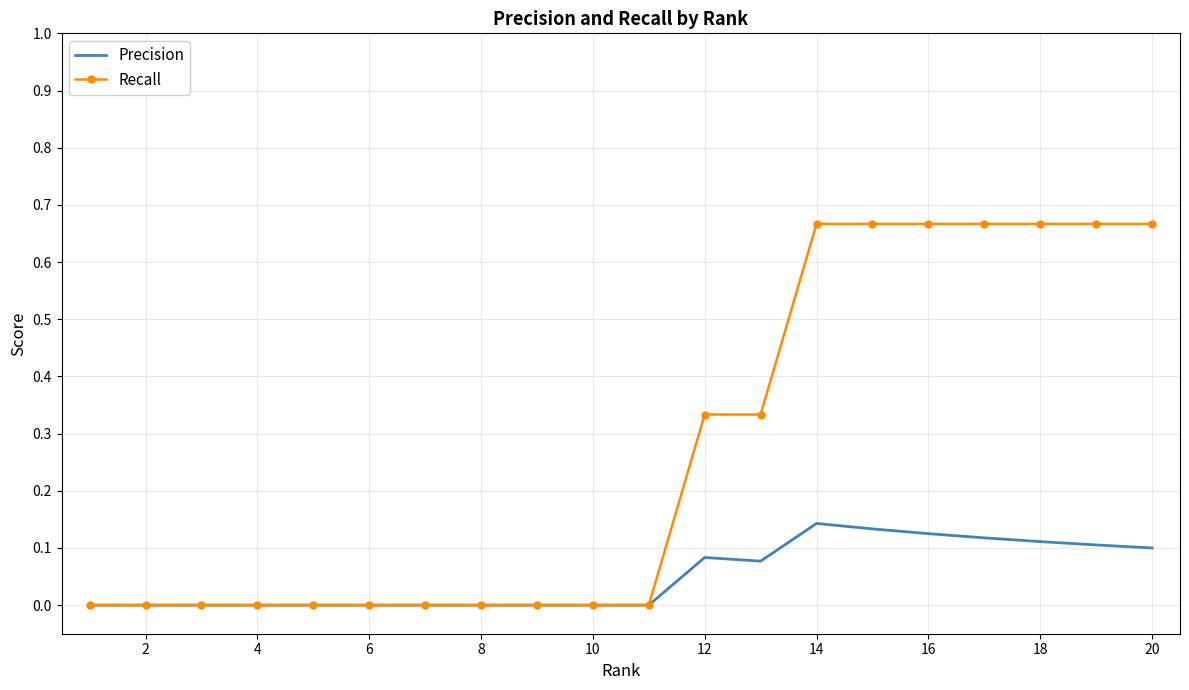

Which series has the largest total across all categories?

Recall